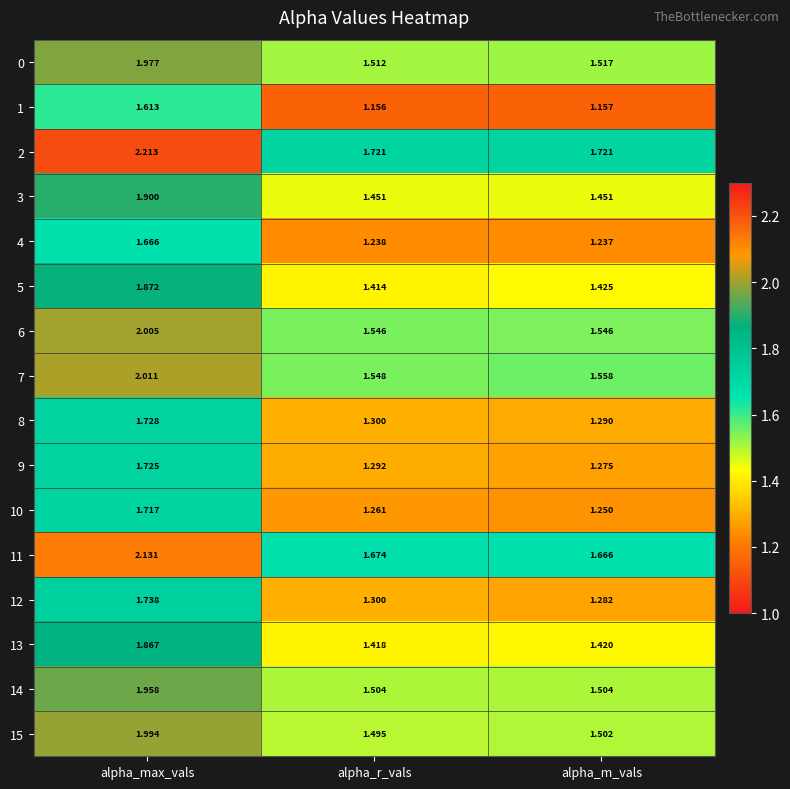

Which series has the largest total across all categories?

2